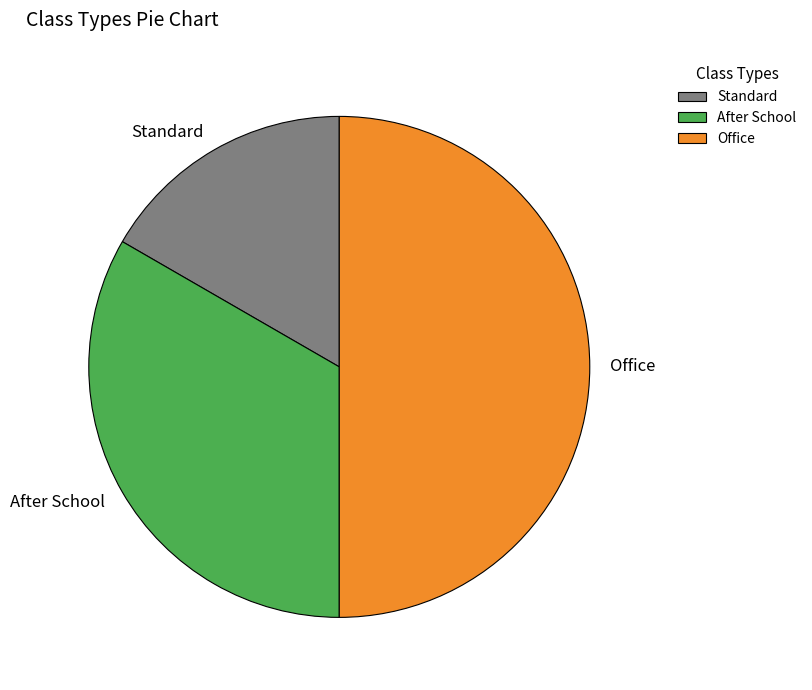

Do After School and Office together represent more than half of the pie?

Yes